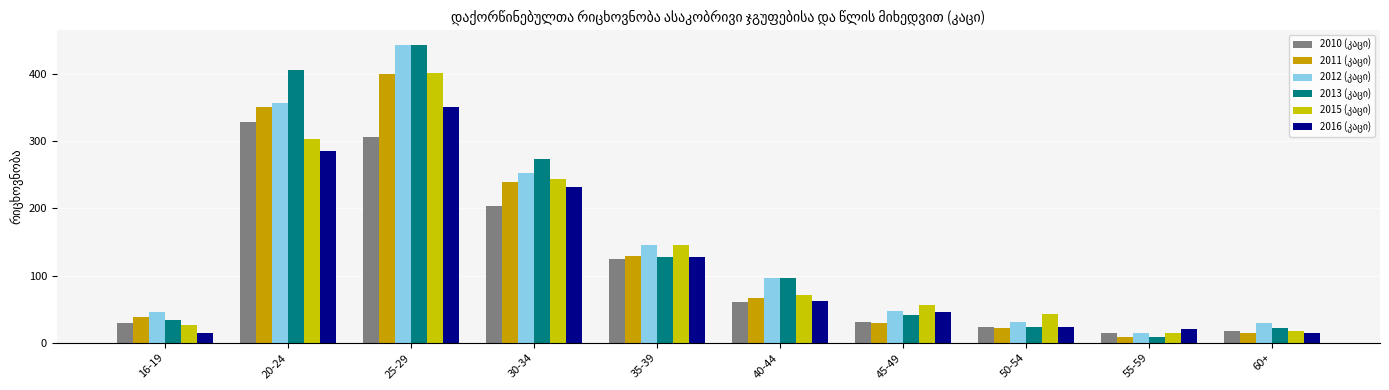

What is the spread (max minus min) of values at 16-19?

32